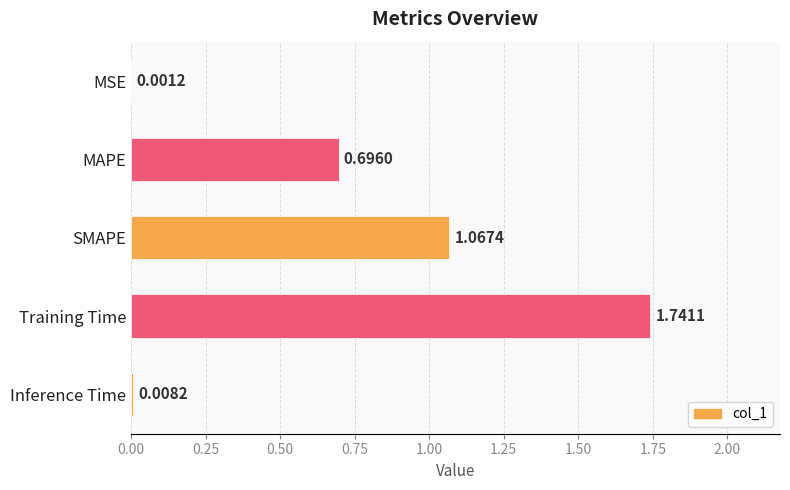

Between MAPE and Inference Time, which is larger?

MAPE